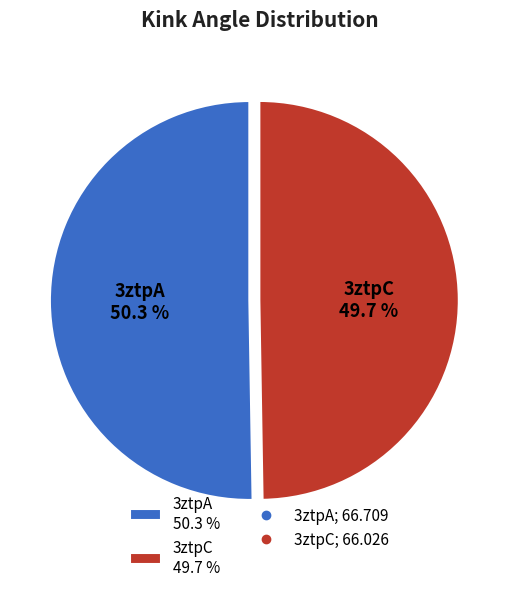

What is the largest slice in the pie chart?

3ztpA